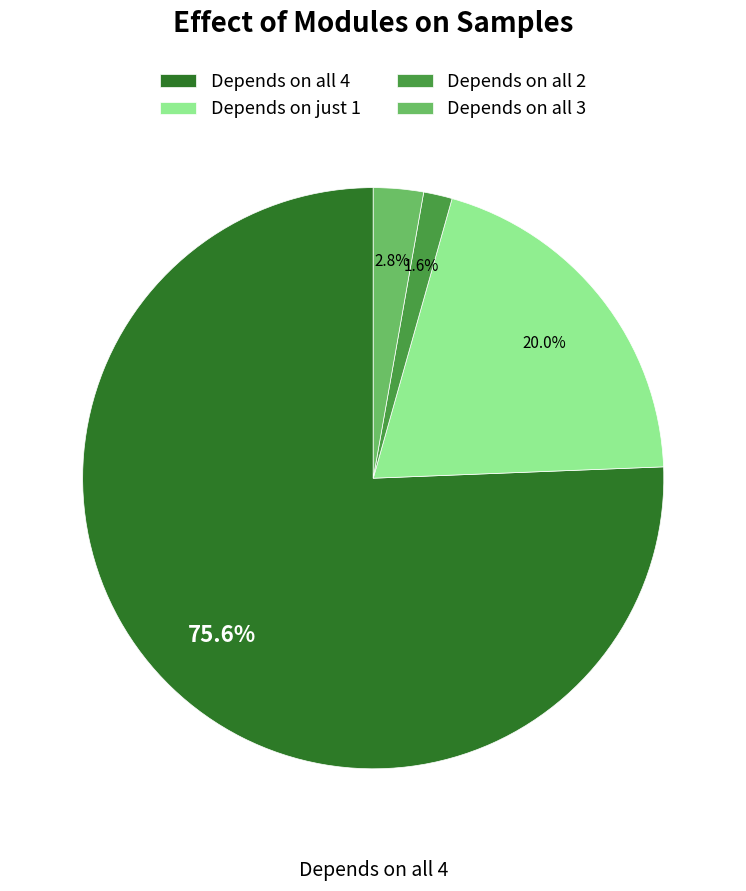

Is there a majority slice in this chart?

Yes